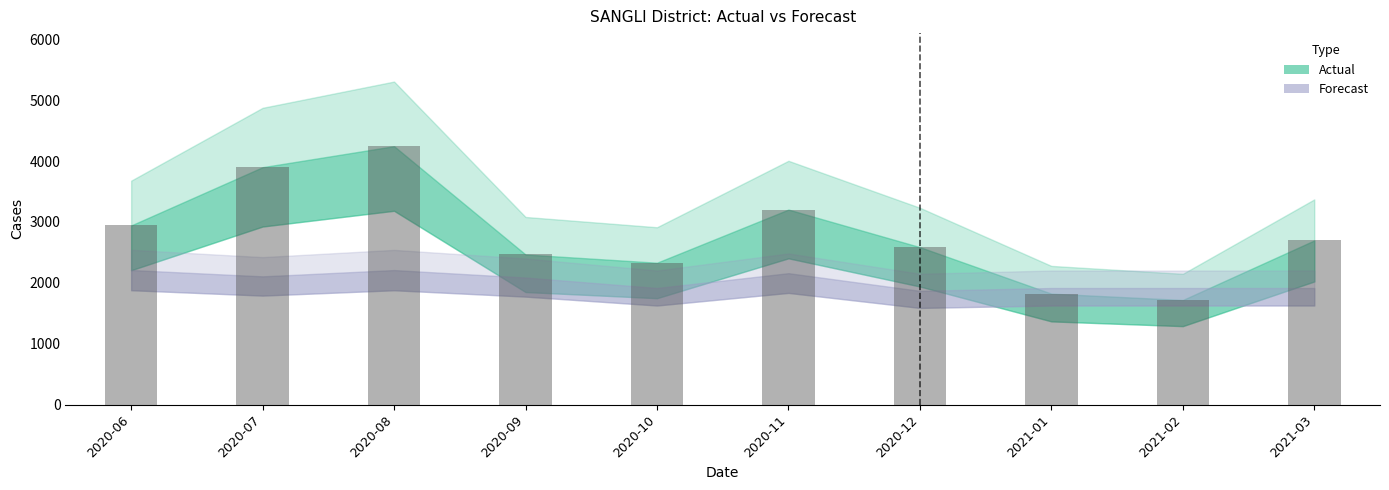

Reading left to right, what are all the values shown in this chart?

2942	3899	4244	2465	2330	3203	2586	1822	1718	2696